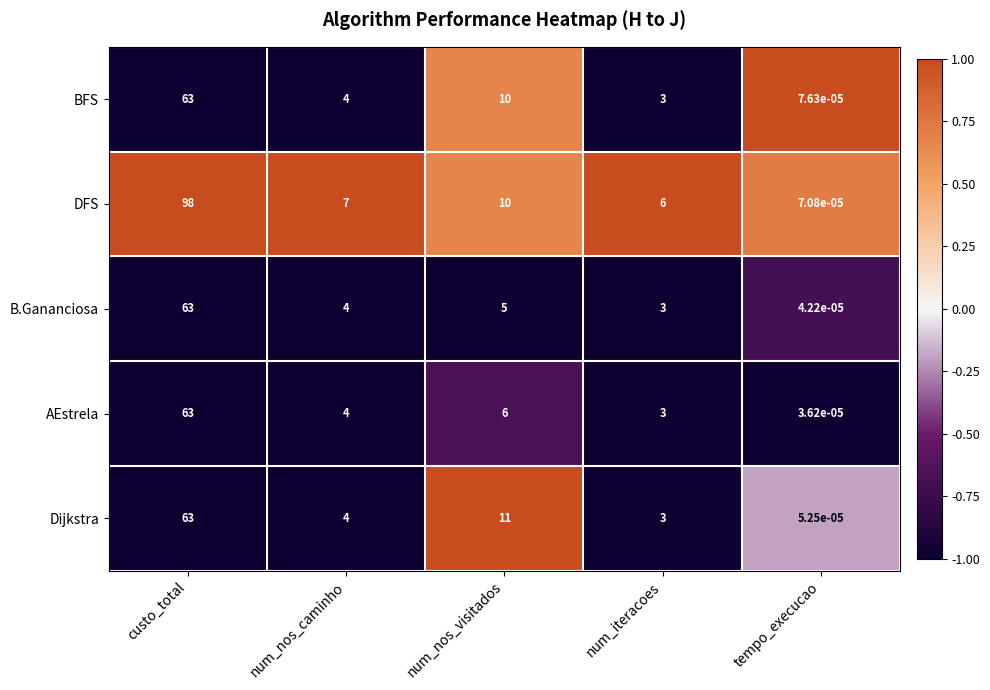

Between num_nos_caminho and num_nos_visitados, which series saw the biggest shift?

Dijkstra